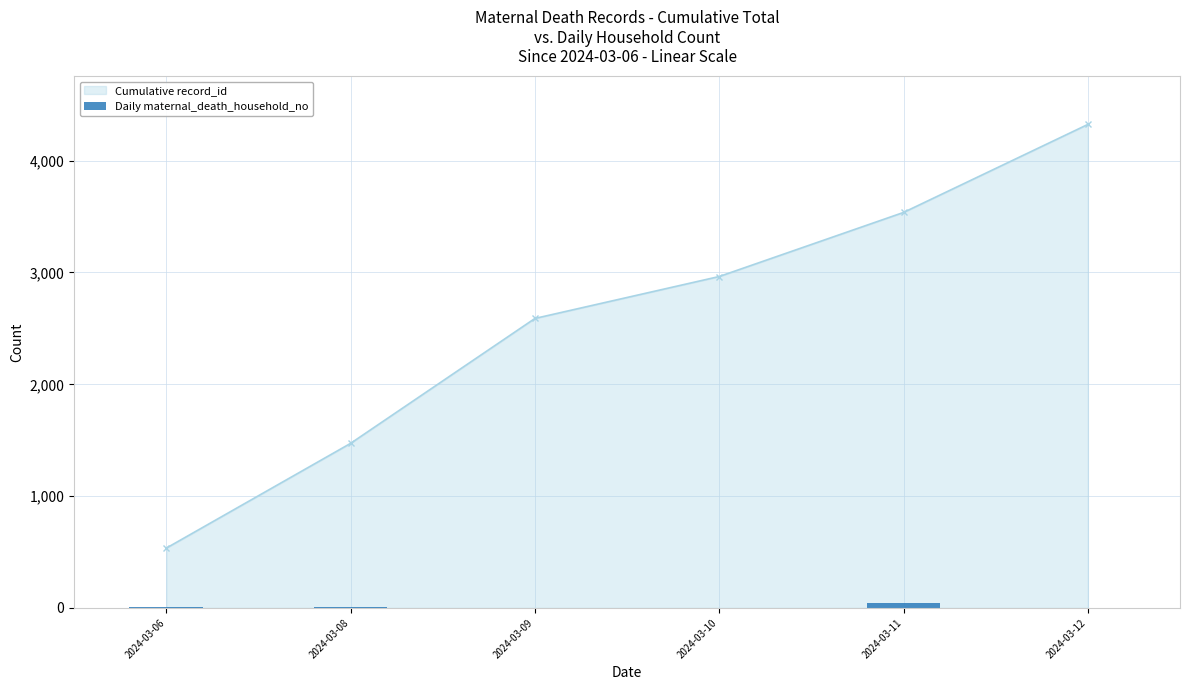

Which category has the lowest value in the Cumulative record_id series?

2024-03-06